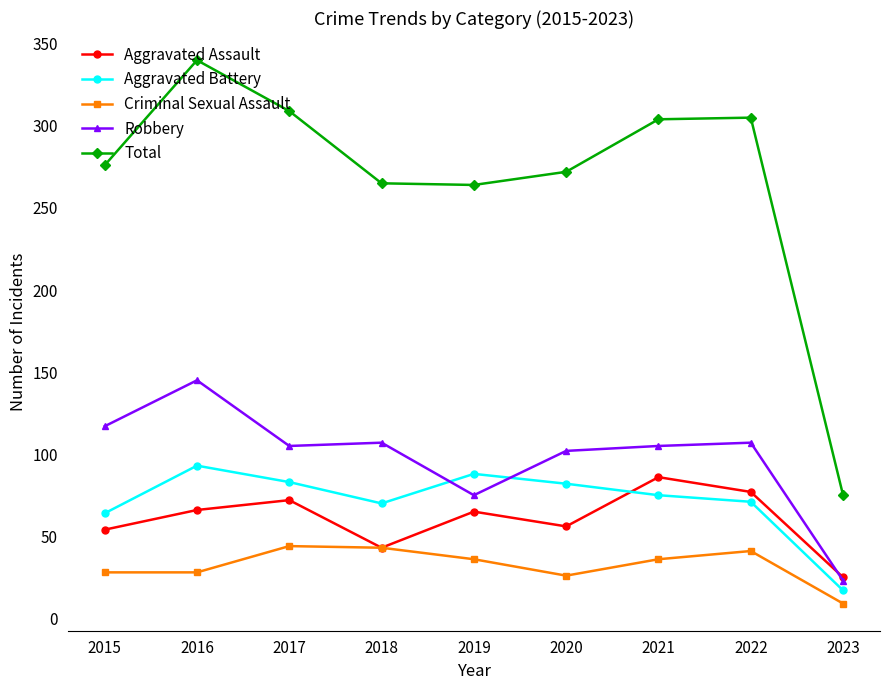

The value of Robbery at 2017 is 169. True or false?

False